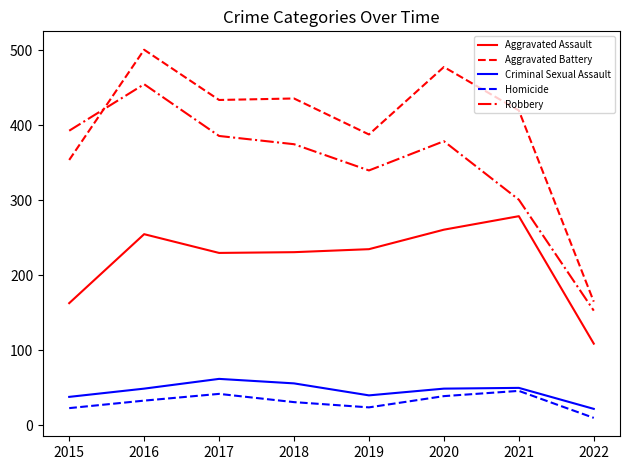

Count the number of data series in this chart.

5